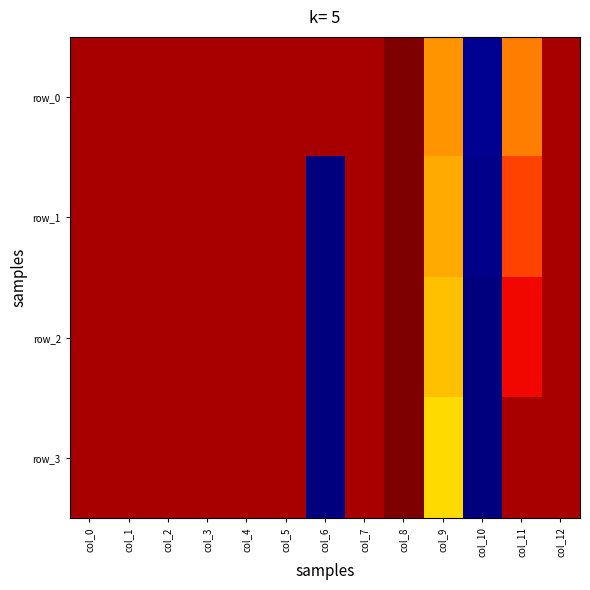

Count the number of data series in this chart.

4